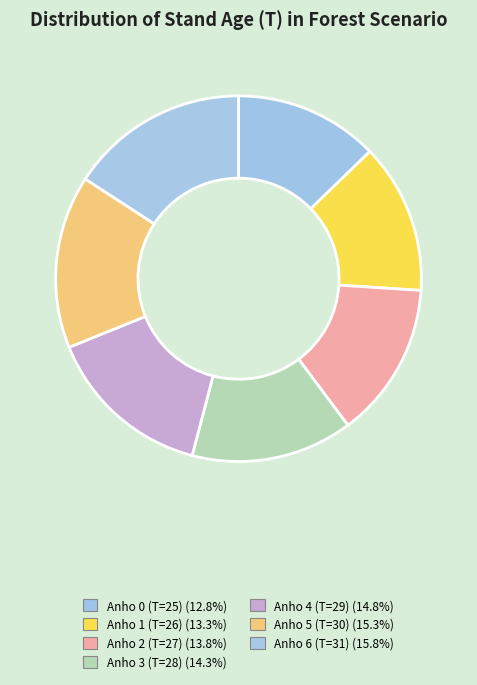

Count the number of slices in the pie.

7